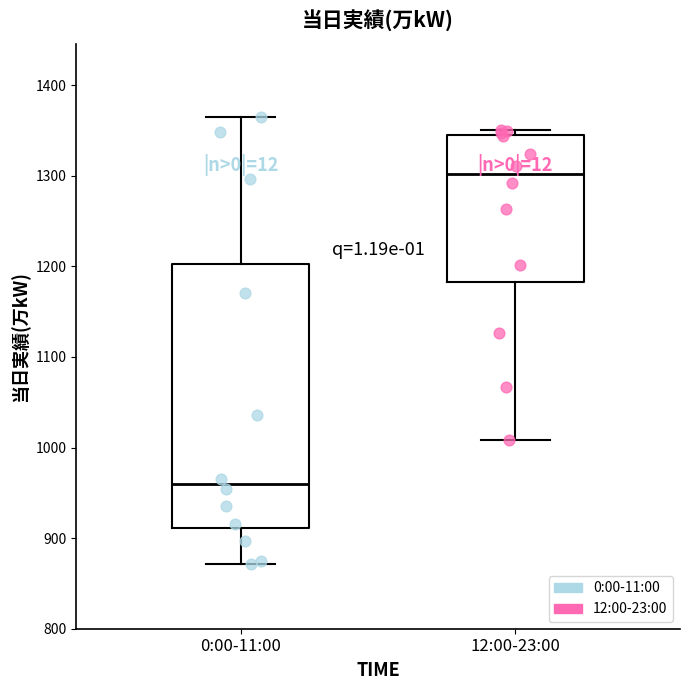

Reading left to right, read every box against the y-axis: the position of its median line, the range the box covers, and the ends of its whiskers. The values are not printed on the chart, so give them approximately, as read against the axis.

0:00-11:00: median 960, box 910 to 1200, whiskers 870 to 1370
12:00-23:00: median 1300, box 1180 to 1340, whiskers 1010 to 1350